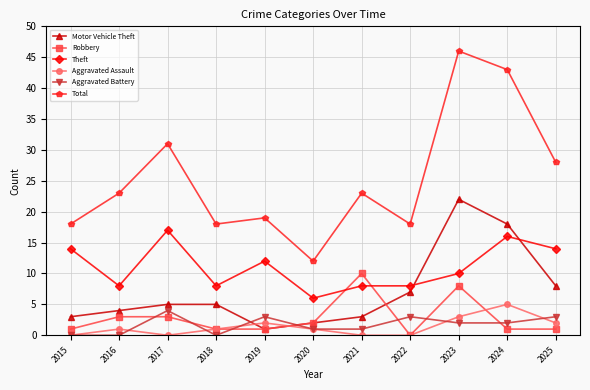

Where do Robbery and Theft first cross each other?

2020 and 2021